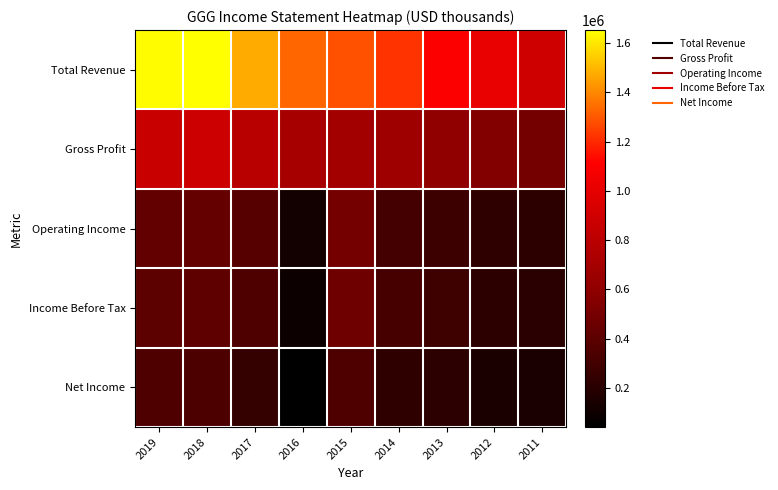

What is the total value across all series at 2015?

3285400